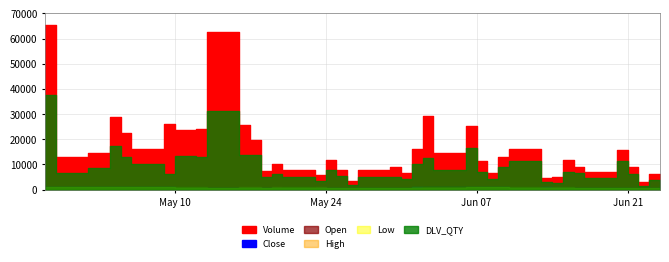

True or false: Volume and High cross at least once.

False